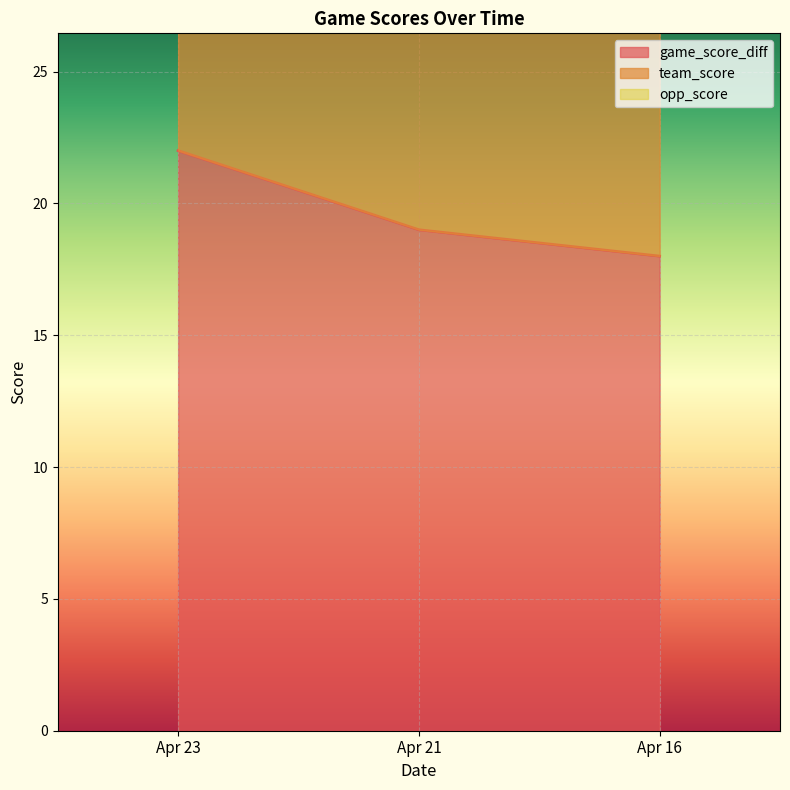

Rank the series by their average value, from highest to lowest.

team_score, game_score_diff